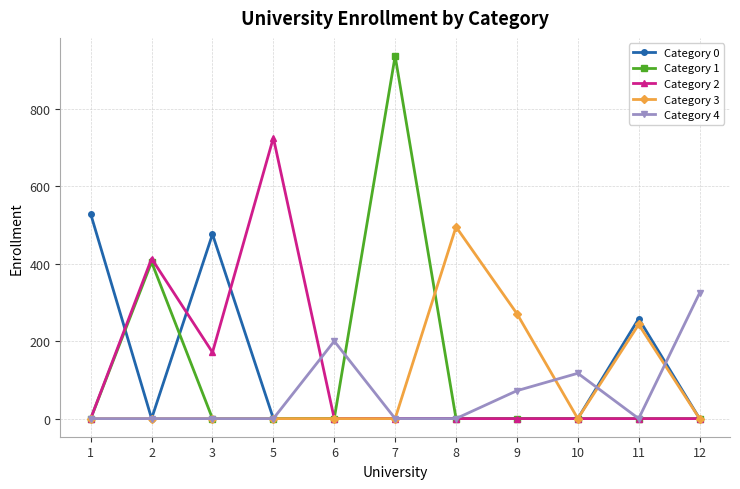

Between 3 and 12, which series saw the biggest shift?

Category 0